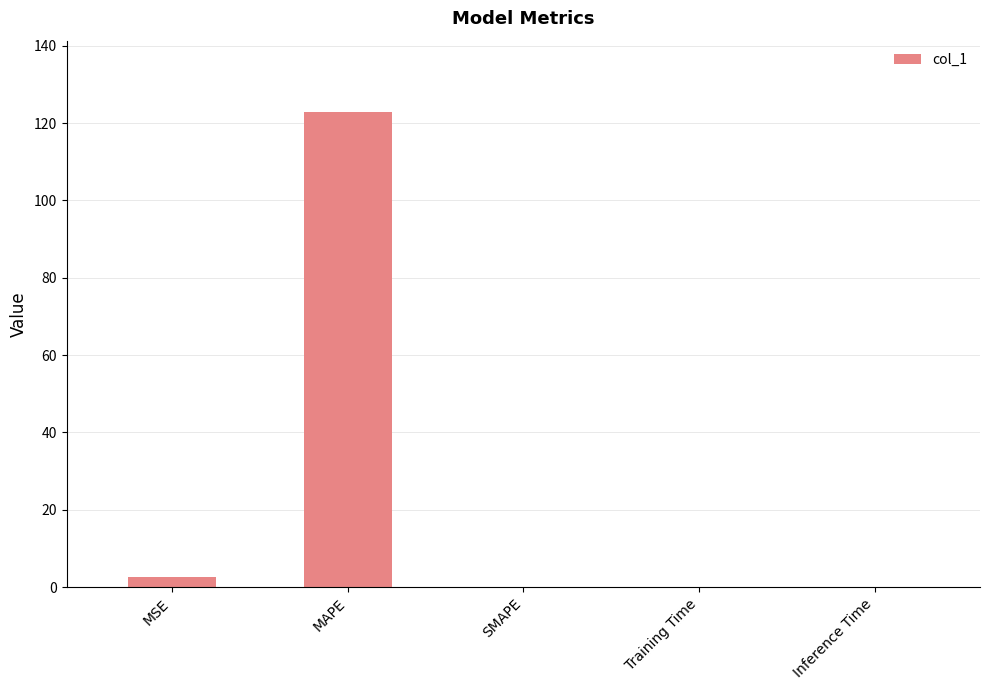

True or false: the data shows 0.0 at Inference Time.

True